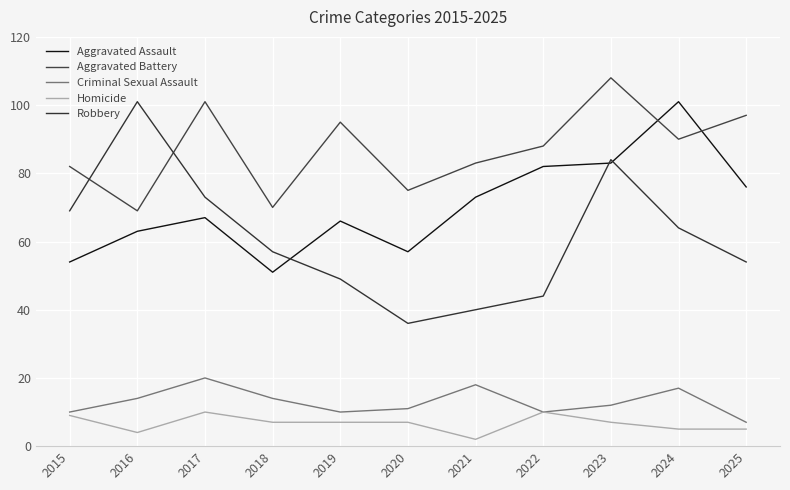

At which category is the sum across all series the highest?

2023